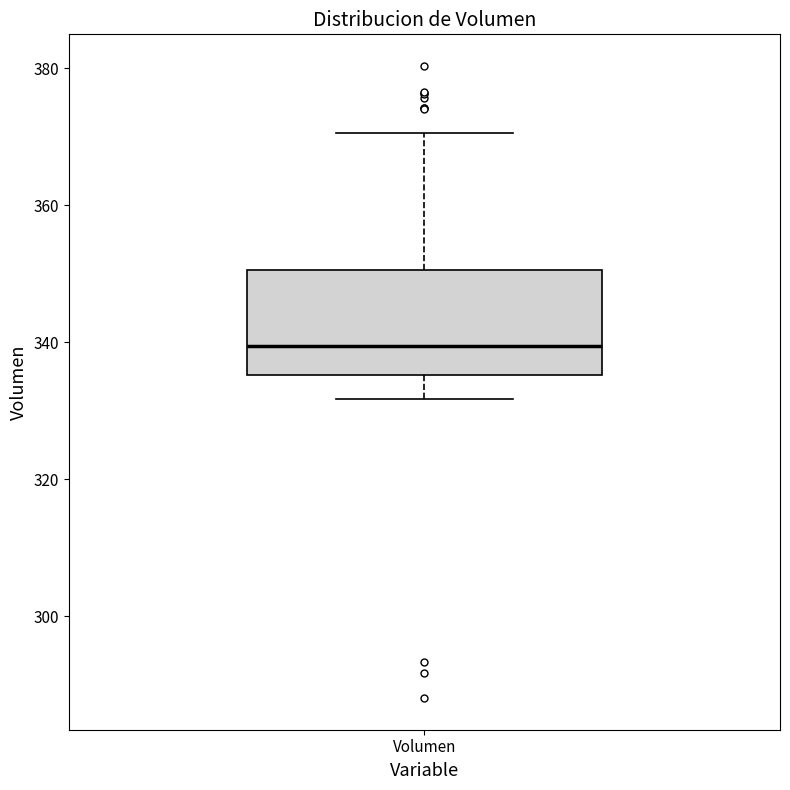

Transcribe this box plot: give where the median line is, the range the box spans, and where the two whiskers end, as read against the y-axis. The values are not printed on the chart, so give them approximately, as read against the axis.

median 340, box 336 to 350, whiskers 332 to 370